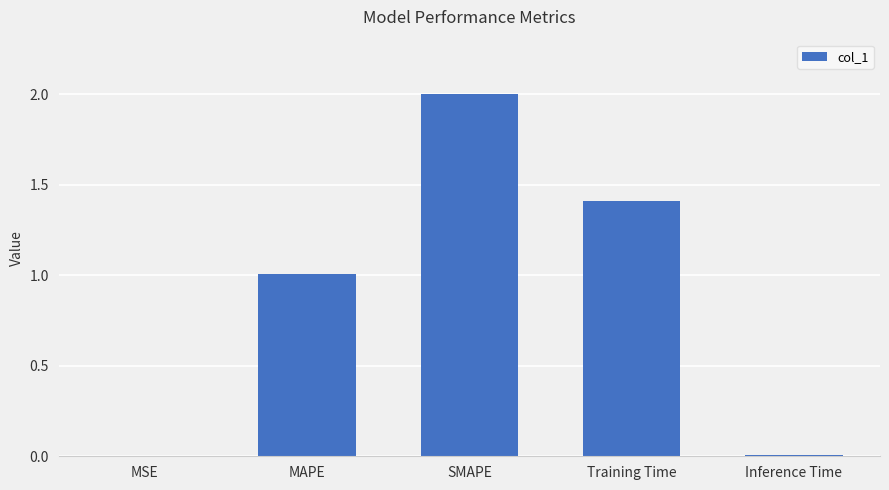

Which has a higher value, MAPE or SMAPE?

SMAPE